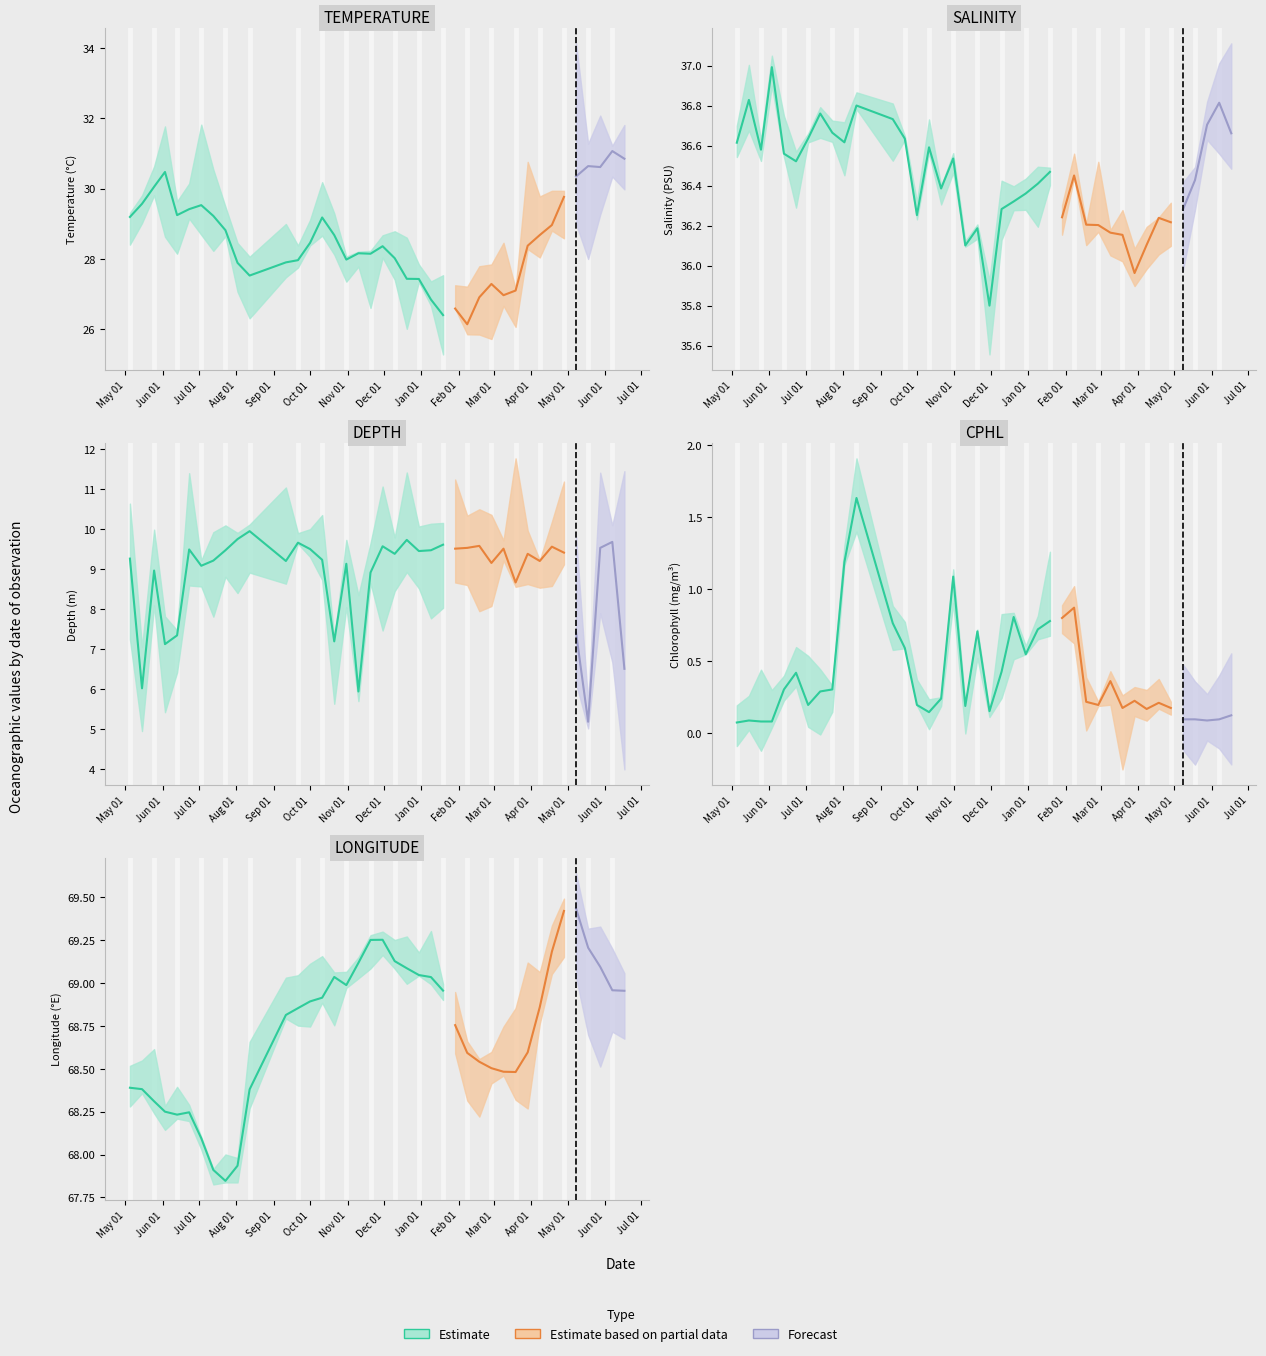

Which series has the widest spread of values?

TEMPERATURE